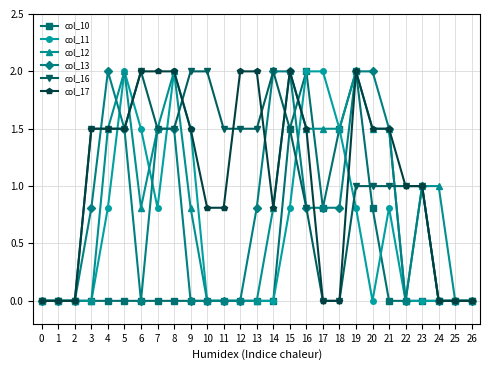

What is the difference between the highest and lowest values at 10?

2.0